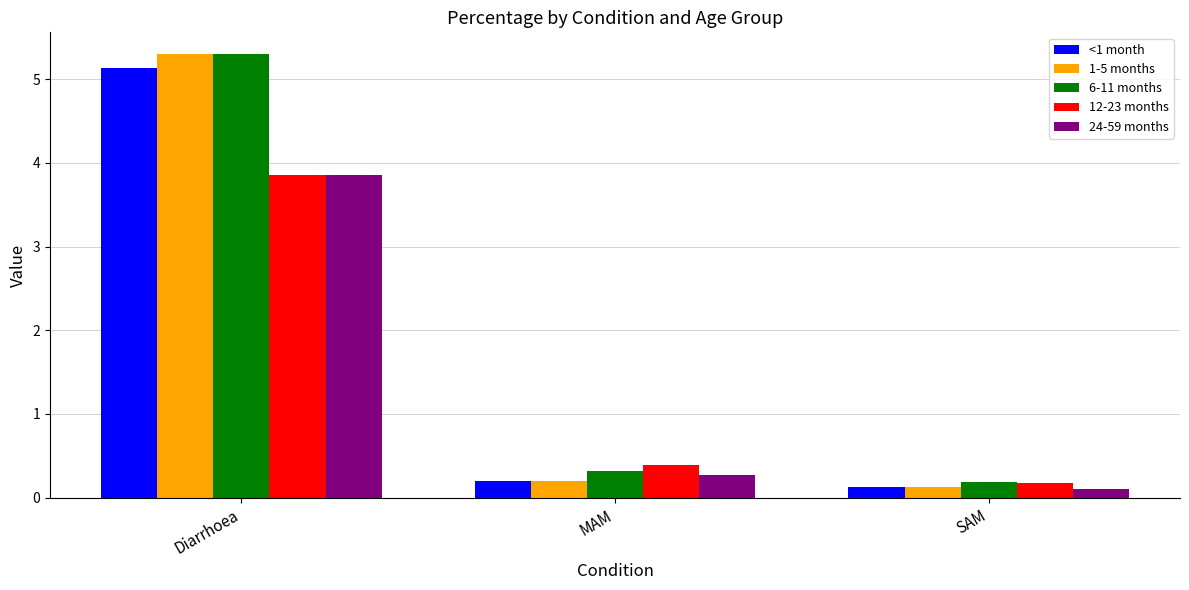

Between Diarrhoea and MAM, which series saw the biggest shift?

1-5 months